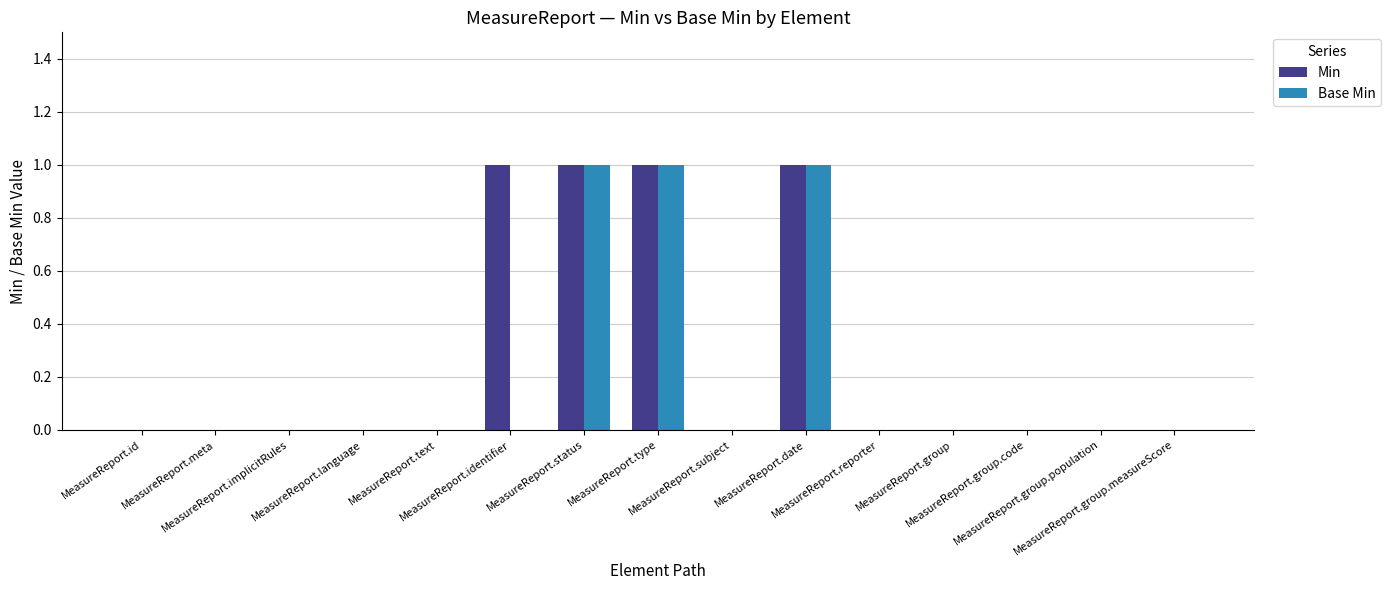

What is the sum of all Base Min values?

3